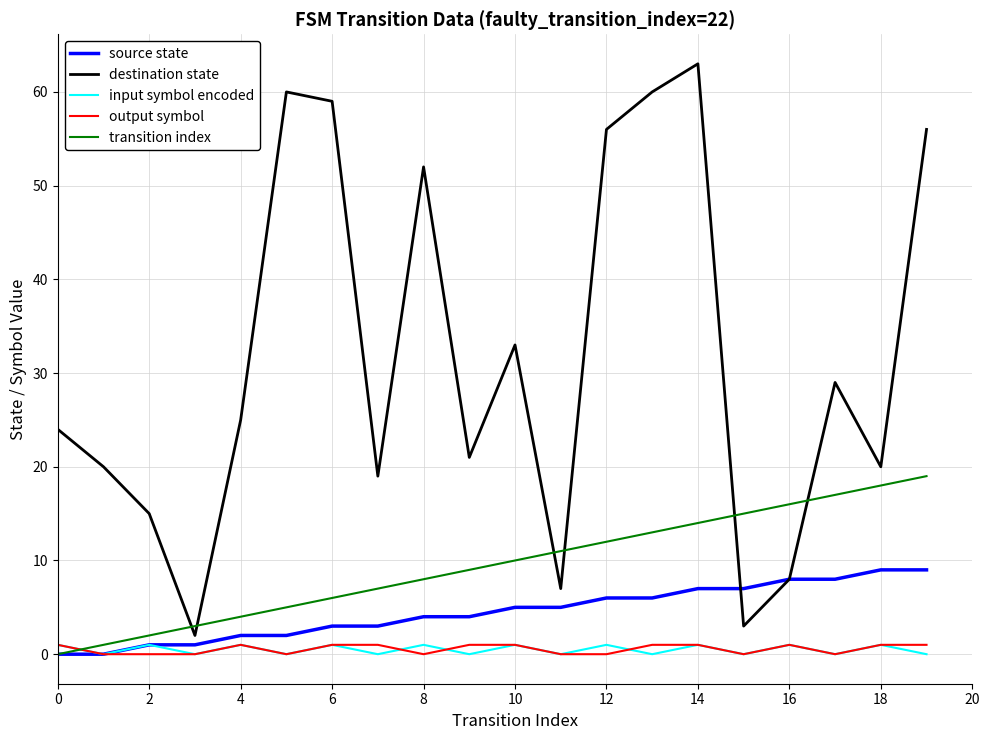

Which category has the lowest value in the input_symbol_encoded series?

1